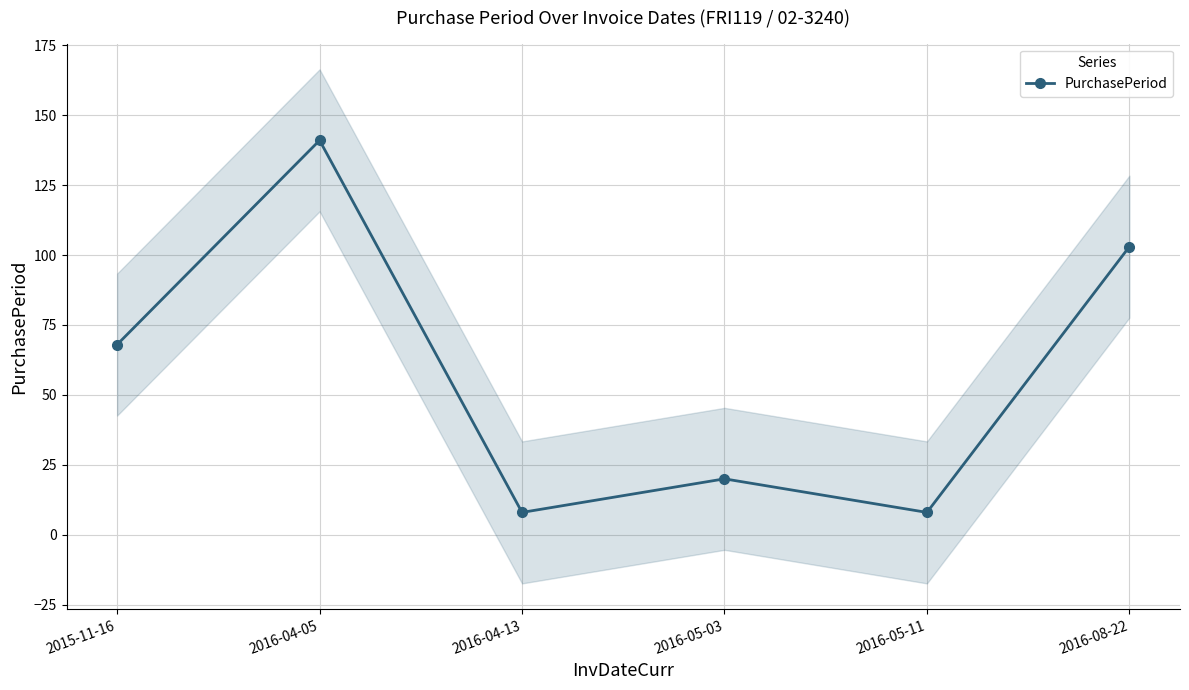

What is the approximate value at 2016-04-05, to the nearest 5?

140